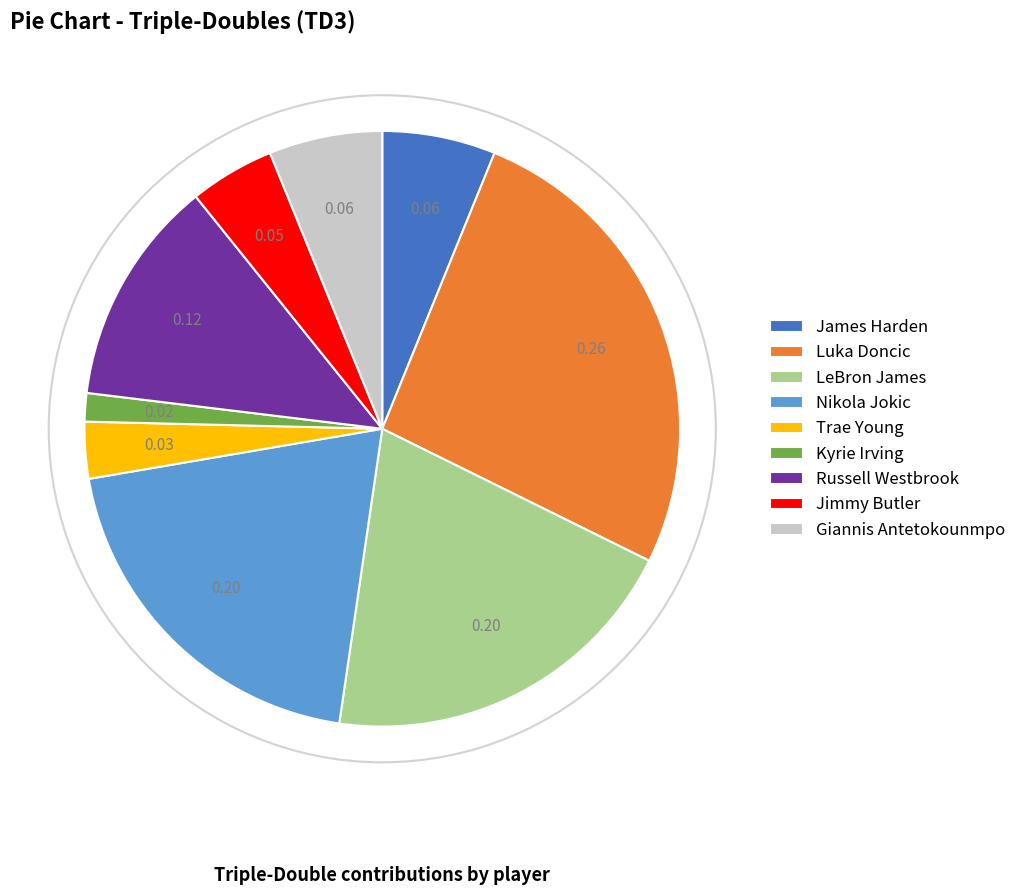

Is the sum of Russell Westbrook and Giannis Antetokounmpo greater than half?

No